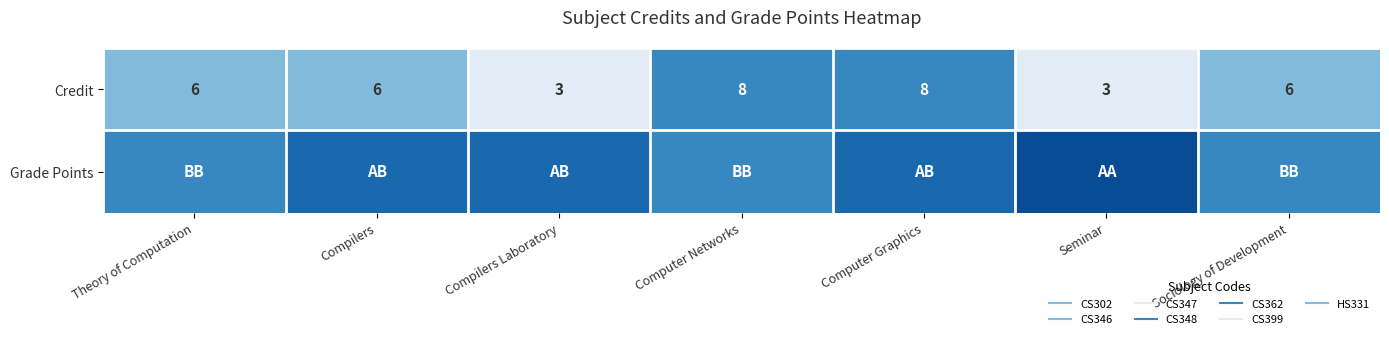

Between Computer Networks and Seminar, which series saw the biggest shift?

Credit